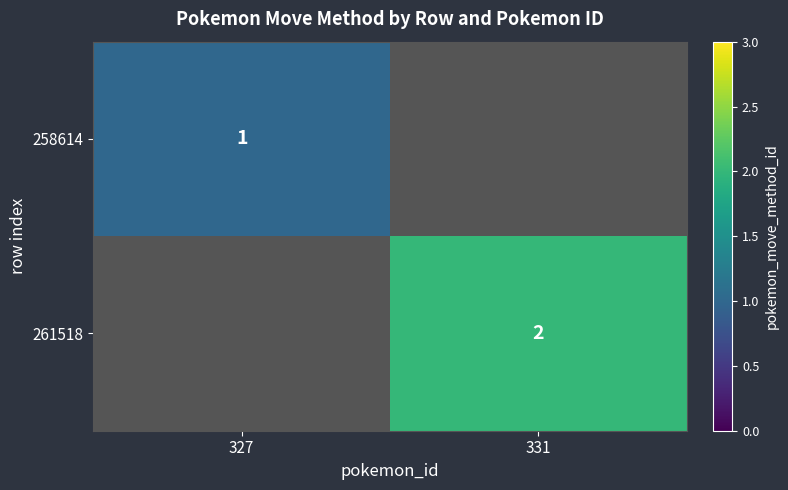

The value of 258614 at 327 is 1. True or false?

True